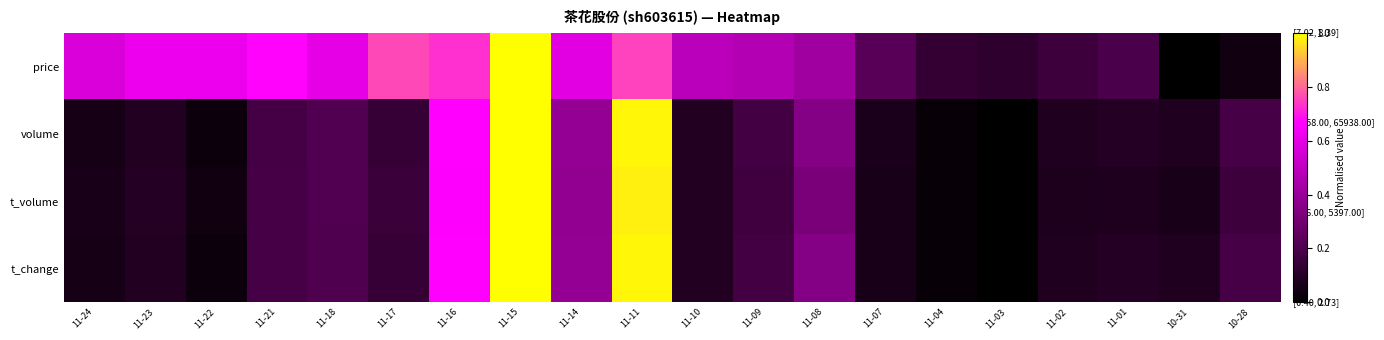

Reading left to right, what are all the values shown in this chart?

price: 11-24=0.6	11-23=0.6	11-22=0.6	11-21=0.7	11-18=0.6	11-17=0.8	11-16=0.7	11-15=1.0	11-14=0.6	11-11=0.8	11-10=0.5	11-09=0.5	11-08=0.4	11-07=0.2	11-04=0.1	11-03=0.1	11-02=0.2	11-01=0.2	10-31=0.0	10-28=0.0
volume: 11-24=0.1	11-23=0.1	11-22=0.0	11-21=0.2	11-18=0.2	11-17=0.1	11-16=0.7	11-15=1.0	11-14=0.4	11-11=1.0	11-10=0.1	11-09=0.2	11-08=0.3	11-07=0.1	11-04=0.0	11-03=0.0	11-02=0.1	11-01=0.1	10-31=0.1	10-28=0.2
t_volume: 11-24=0.1	11-23=0.1	11-22=0.0	11-21=0.2	11-18=0.2	11-17=0.2	11-16=0.7	11-15=1.0	11-14=0.4	11-11=1.0	11-10=0.1	11-09=0.2	11-08=0.3	11-07=0.1	11-04=0.0	11-03=0.0	11-02=0.1	11-01=0.1	10-31=0.1	10-28=0.2
t_change: 11-24=0.1	11-23=0.1	11-22=0.0	11-21=0.2	11-18=0.2	11-17=0.1	11-16=0.7	11-15=1.0	11-14=0.4	11-11=1.0	11-10=0.1	11-09=0.2	11-08=0.3	11-07=0.1	11-04=0.0	11-03=0.0	11-02=0.1	11-01=0.1	10-31=0.1	10-28=0.2